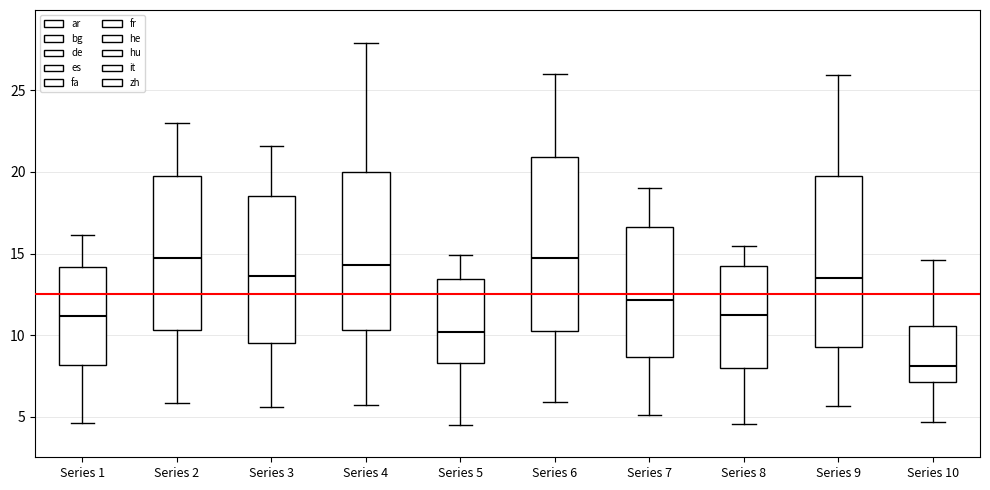

Where does the lower whisker of the box for Series 3 end on the y-axis? The values are not printed on the chart, so give them approximately, as read against the axis.

5.5